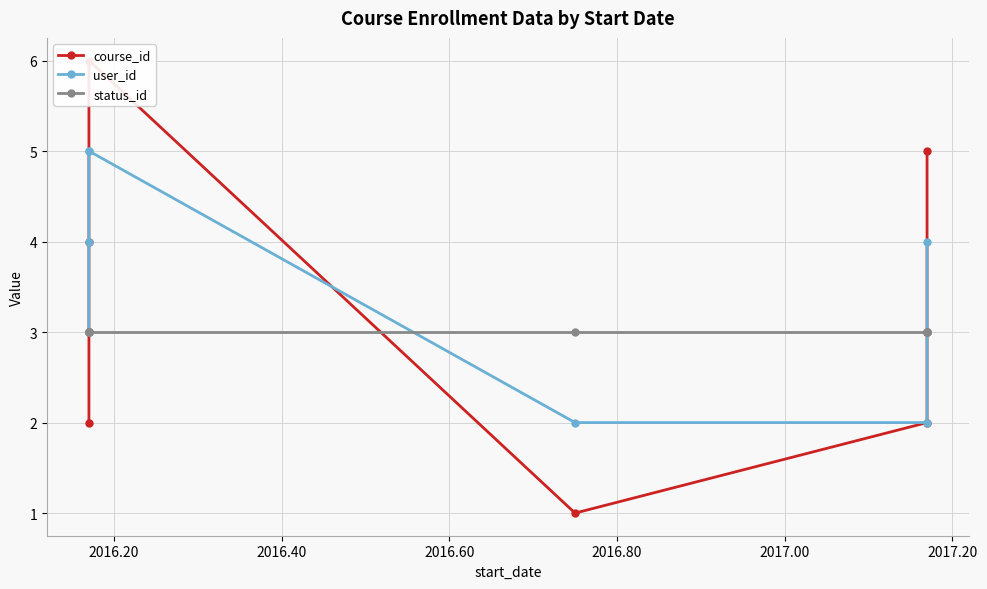

Is this an area chart (filled region under the line)?

No